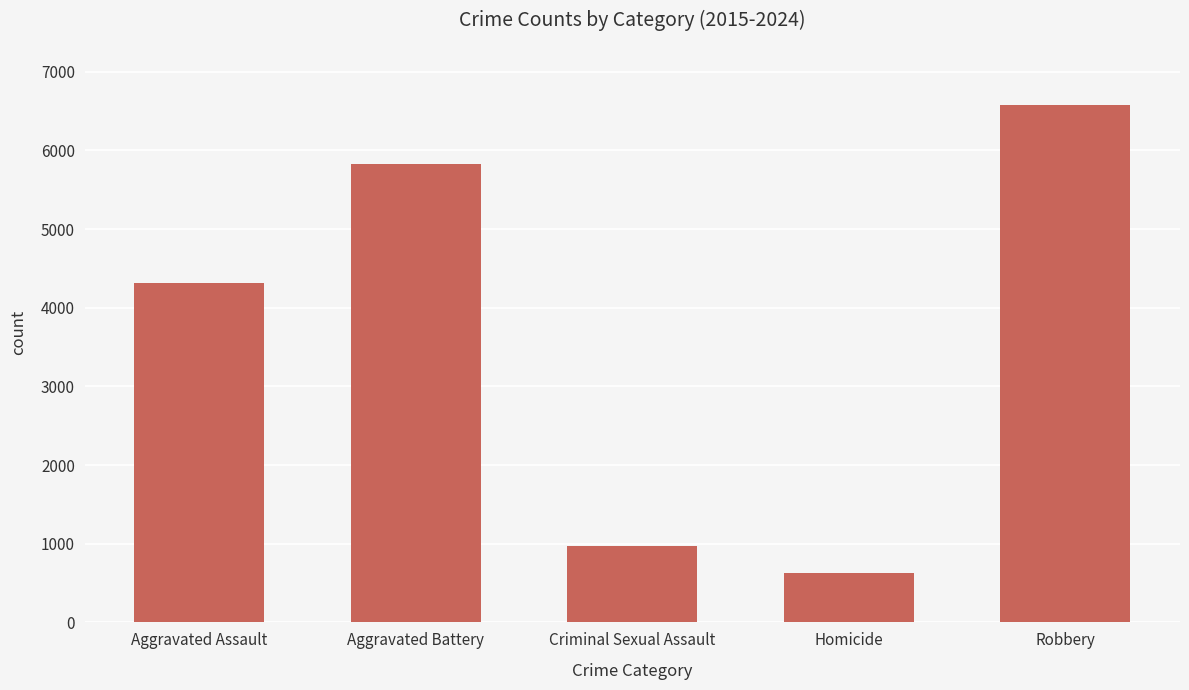

At which label is the value closest to 3601?

Aggravated Assault